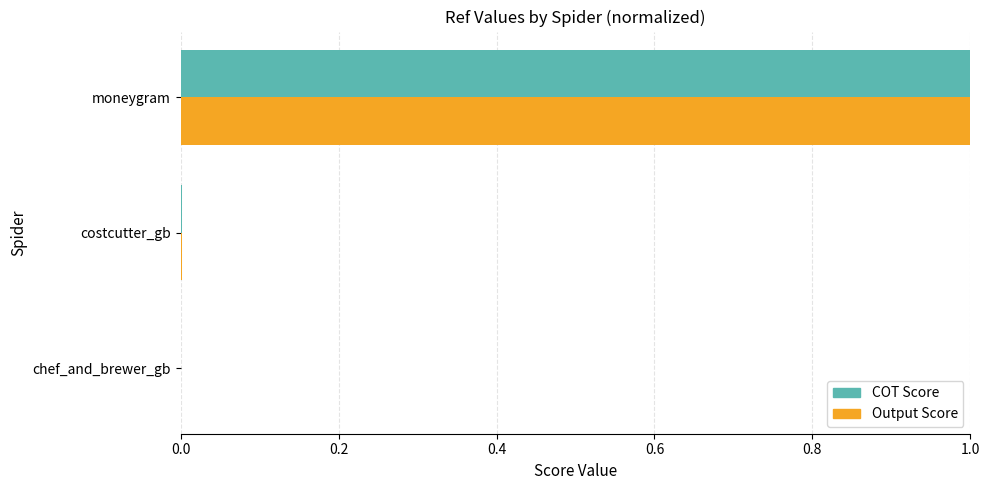

How many distinct data groups are displayed?

2